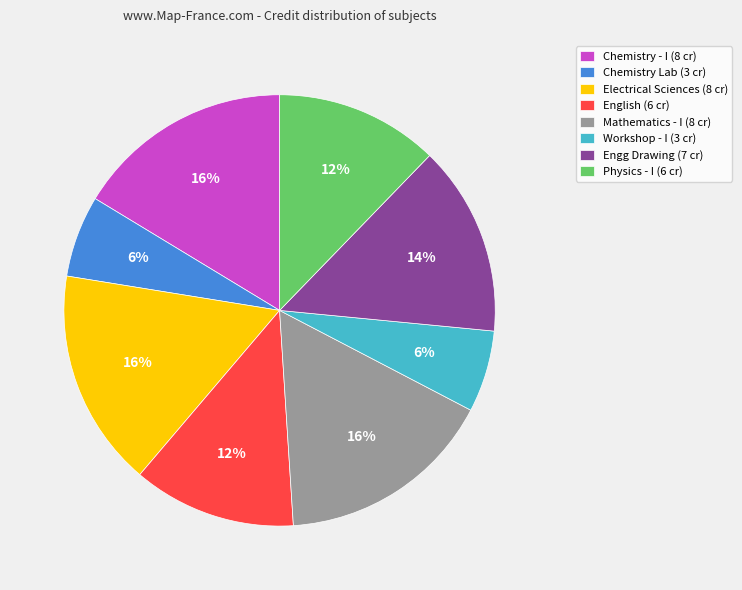

Do Workshop - I (3 cr) and Electrical Sciences (8 cr) together represent more than half of the pie?

No